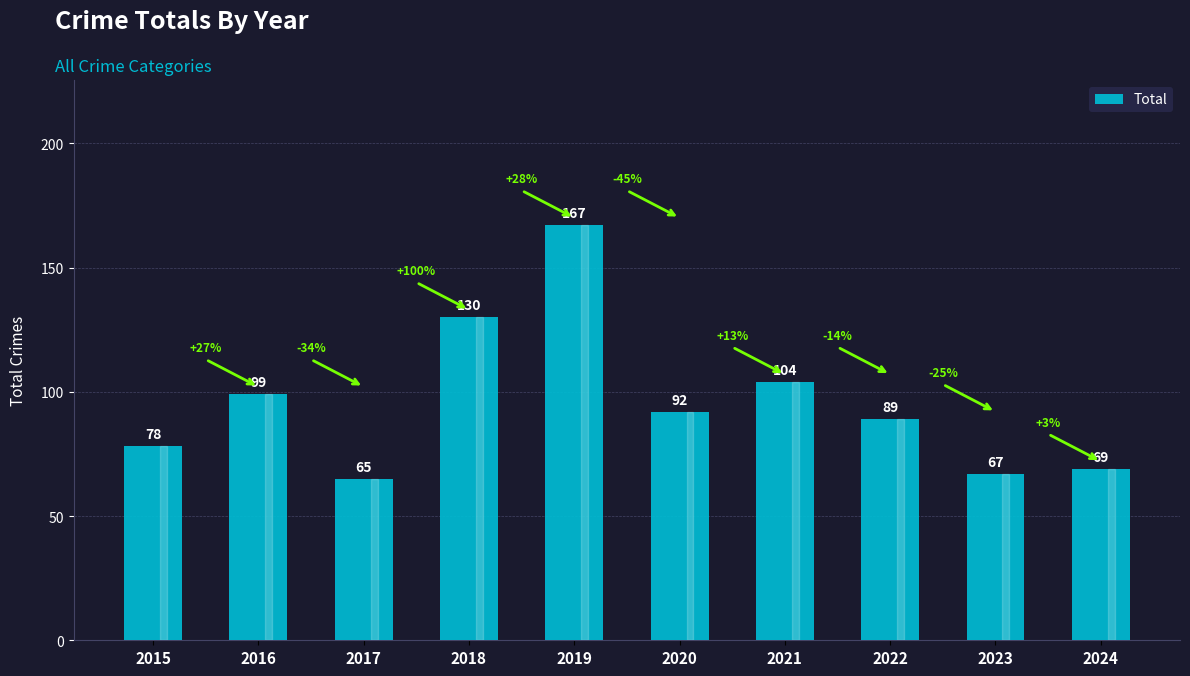

List the labels in order of value, largest first.

2019, 2018, 2021, 2016, 2020, 2022, 2015, 2024, 2023, 2017